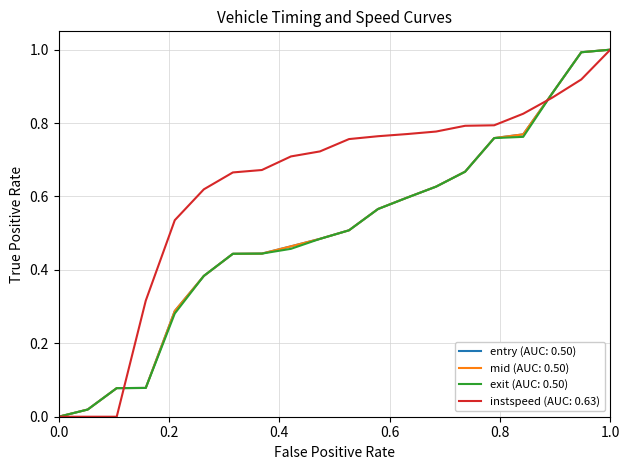

Which series has the largest total across all categories?

instspeed (AUC: 0.63)